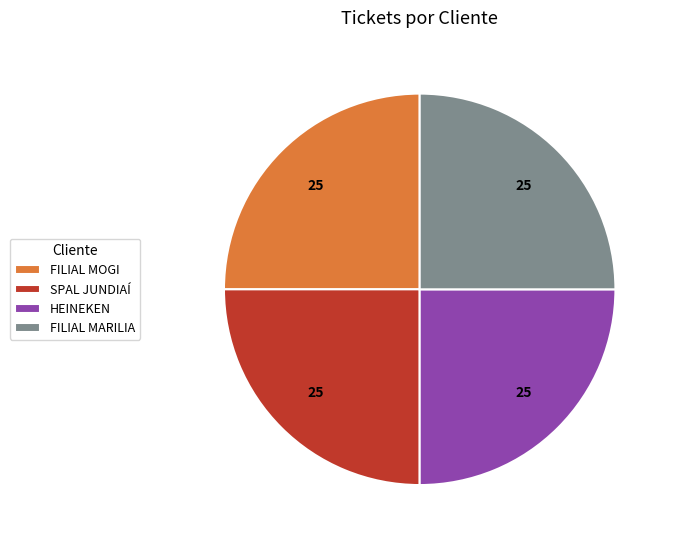

How many slices are in this pie chart?

4